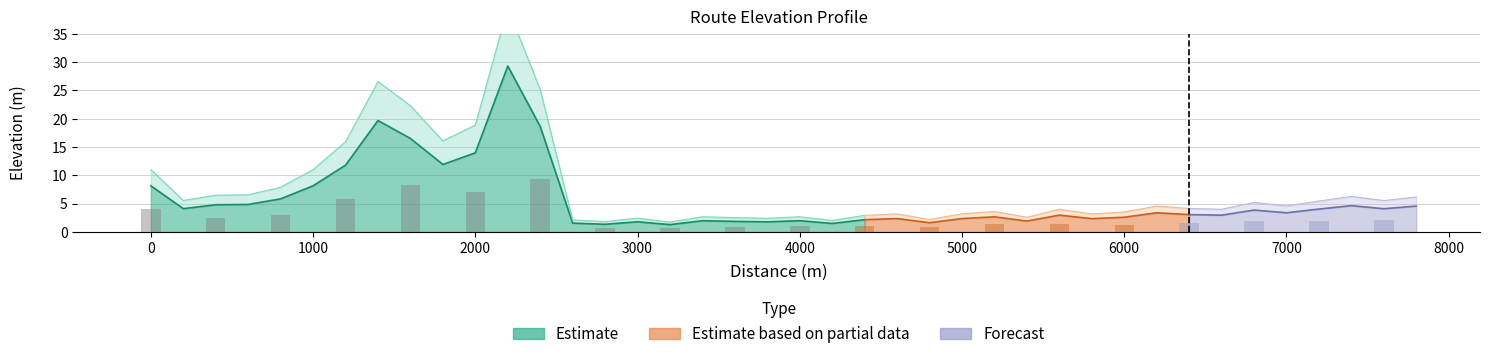

What is the smallest value displayed?

1.3